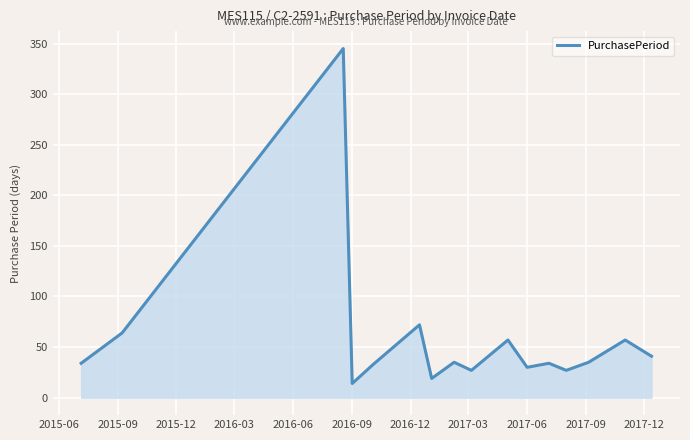

How many lines are shown in the chart?

1